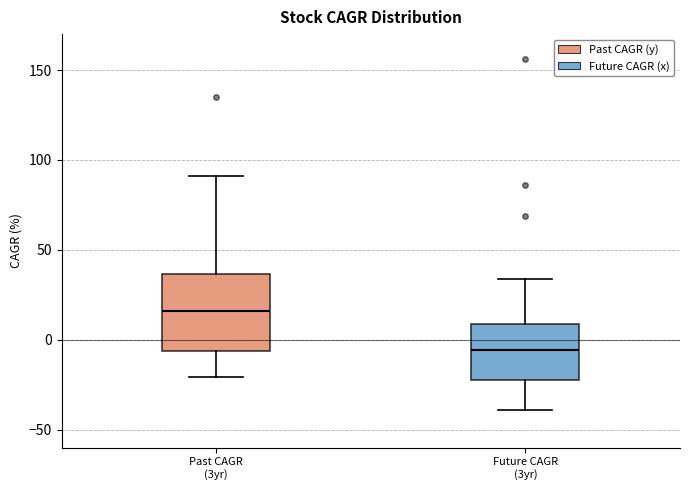

Reading left to right, read every box against the y-axis: the position of its median line, the range the box covers, and the ends of its whiskers. The values are not printed on the chart, so give them approximately, as read against the axis.

Past CAGR (3yr): median 15, box -5 to 35, whiskers -20 to 90
Future CAGR (3yr): median -5, box -25 to 10, whiskers -40 to 35